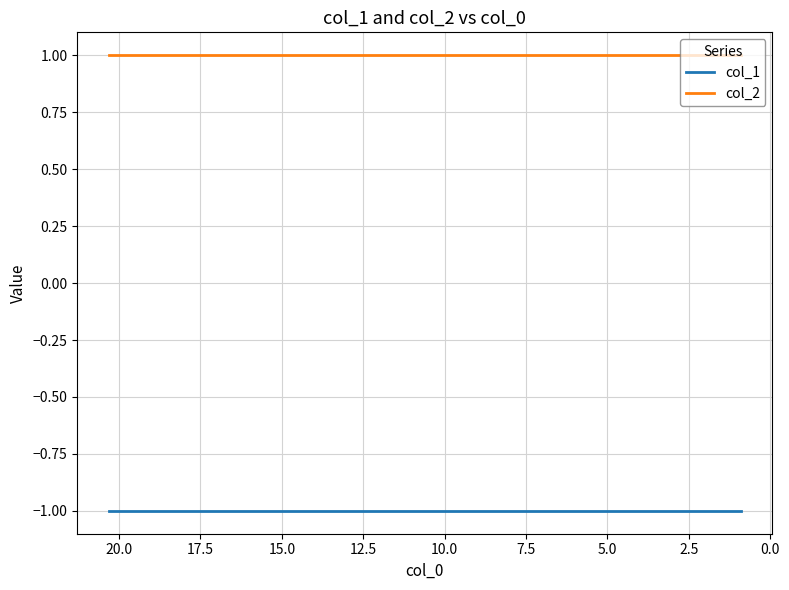

Does the chart display data point markers on the line(s)?

No